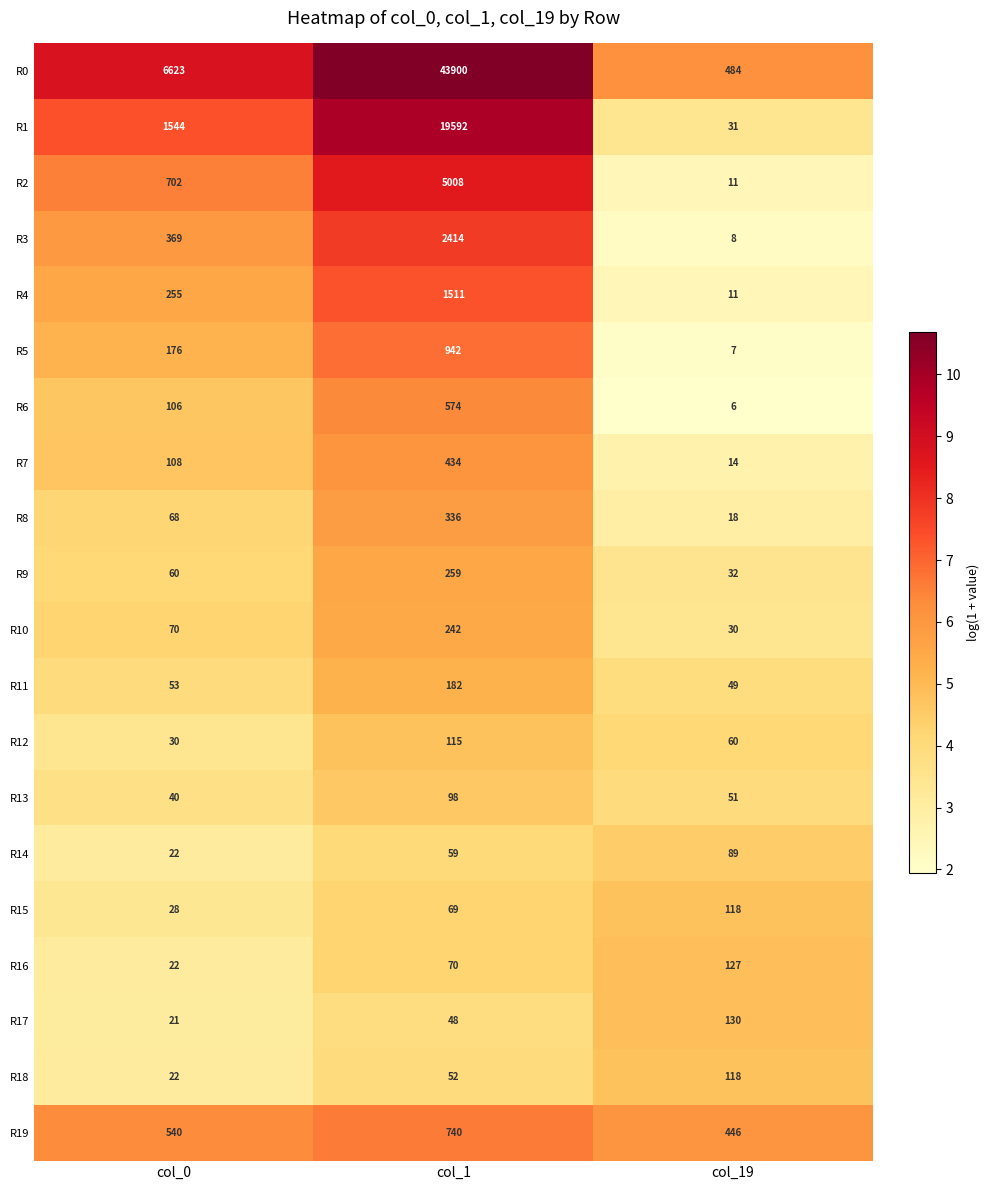

What is the difference between the R13 values at col_19 and col_0?

11